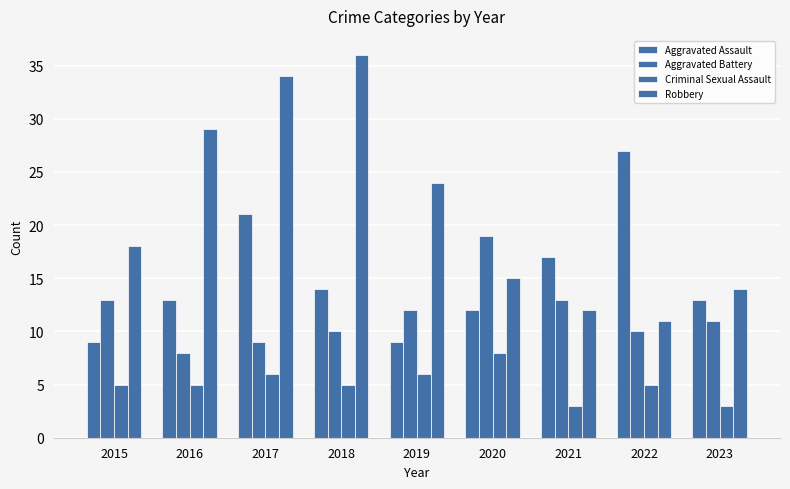

How many bars are there in total?

36